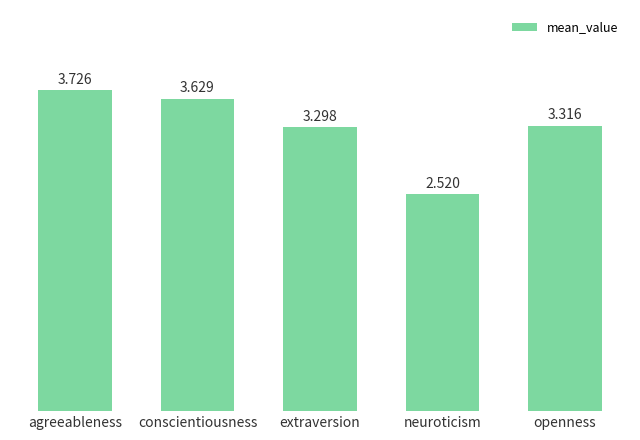

Where does the data first go above 3?

agreeableness